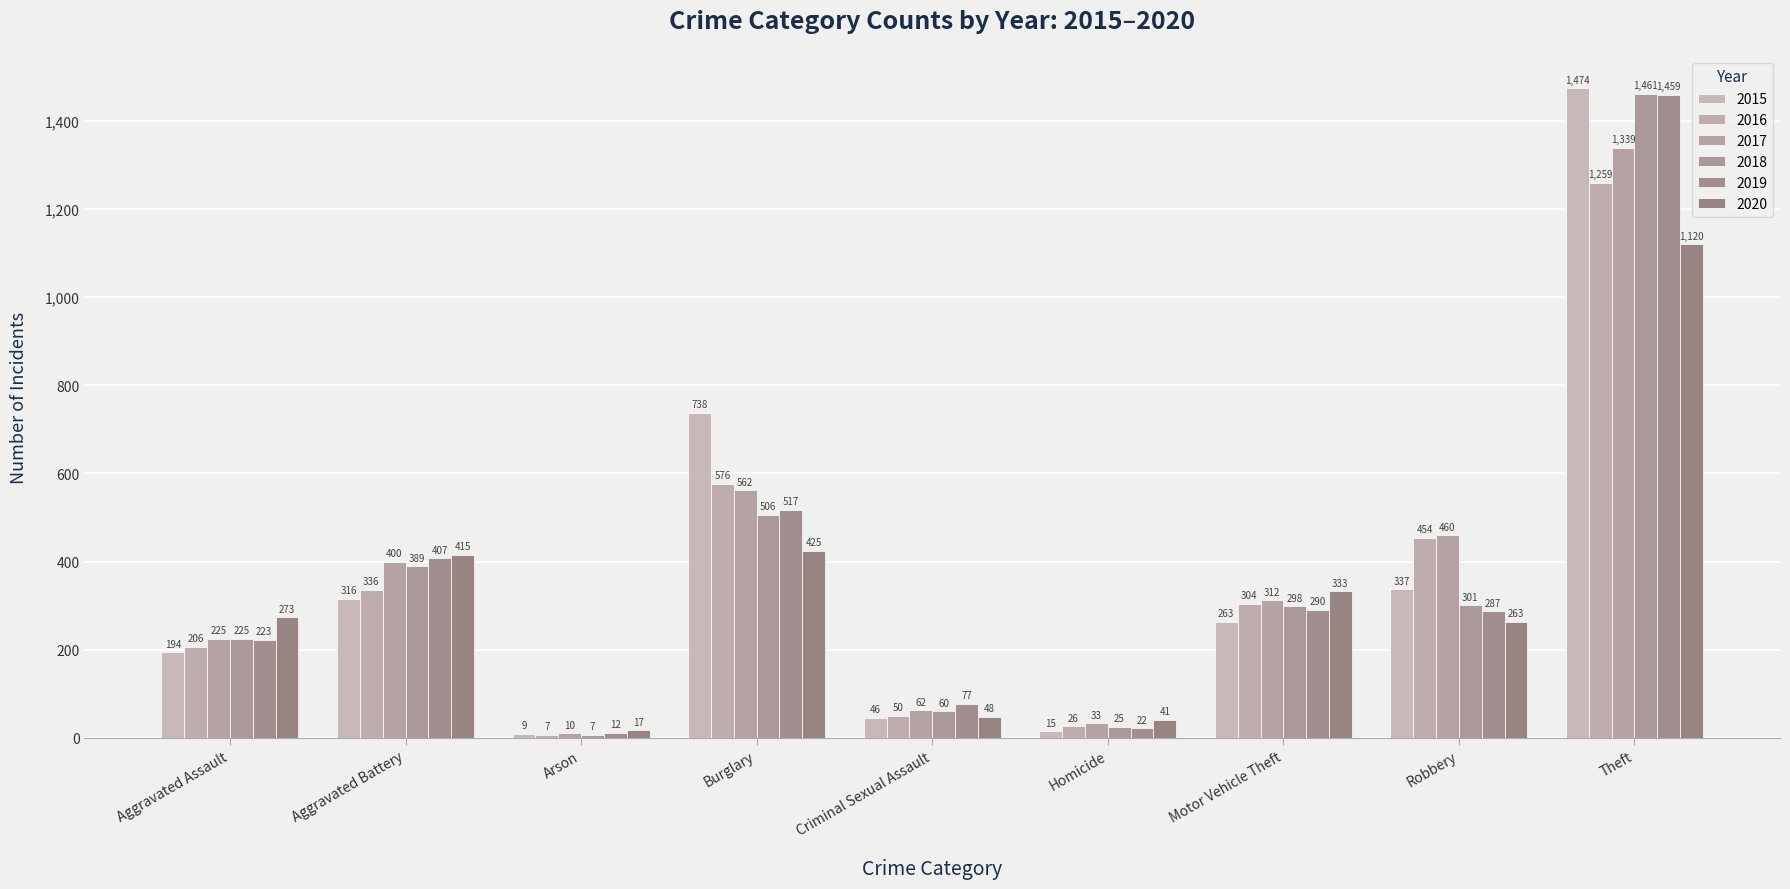

What is the sum of all 2020 values?

2935